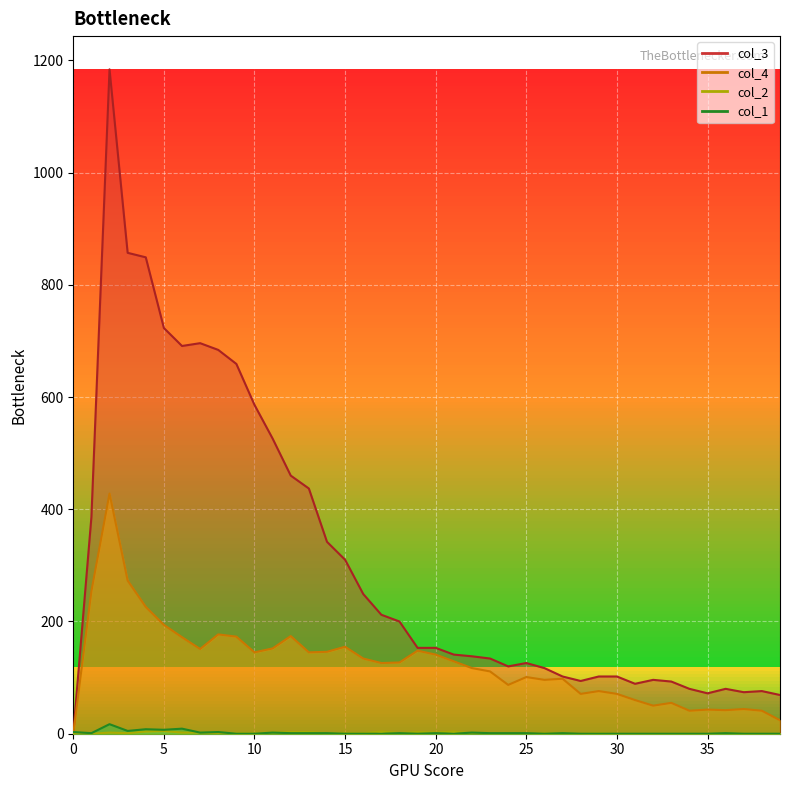

At which category does col_4 reach its first local peak?

2